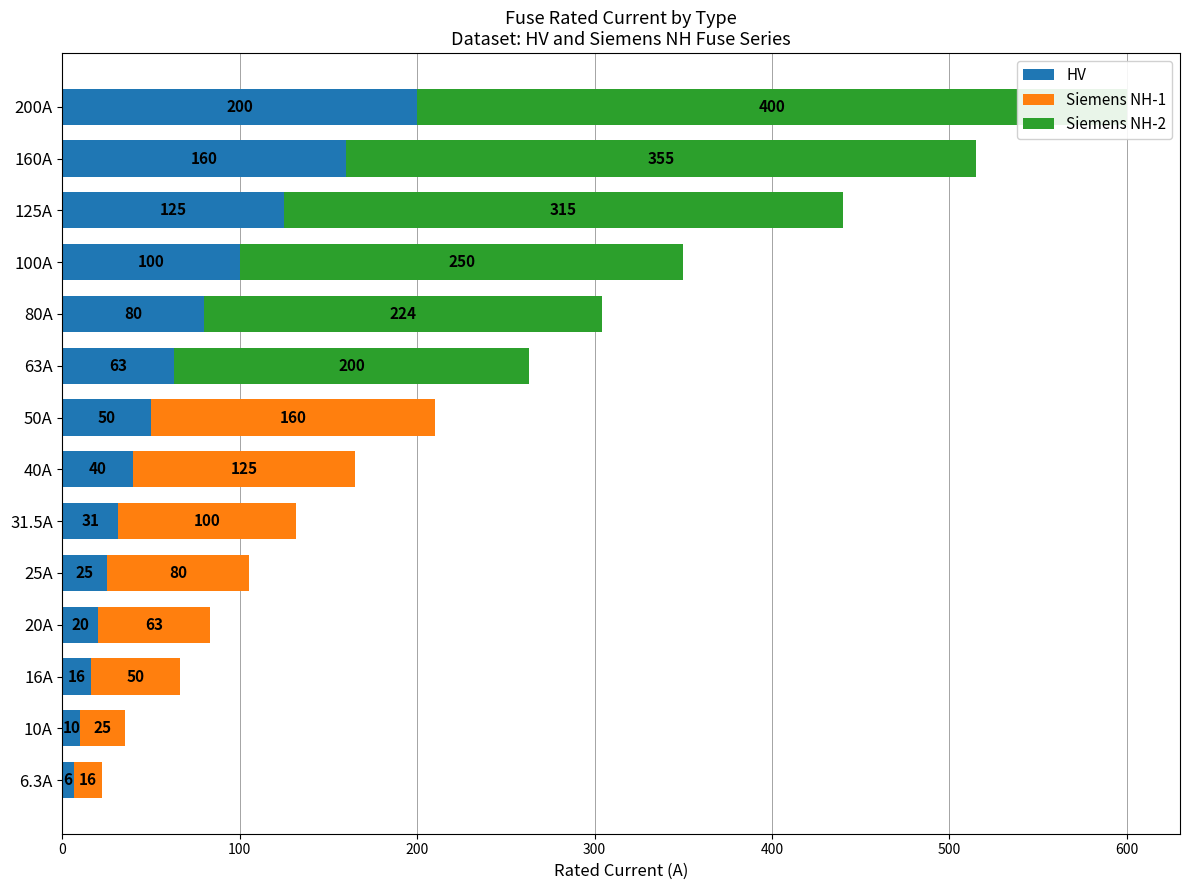

Does the chart contain any negative values?

No